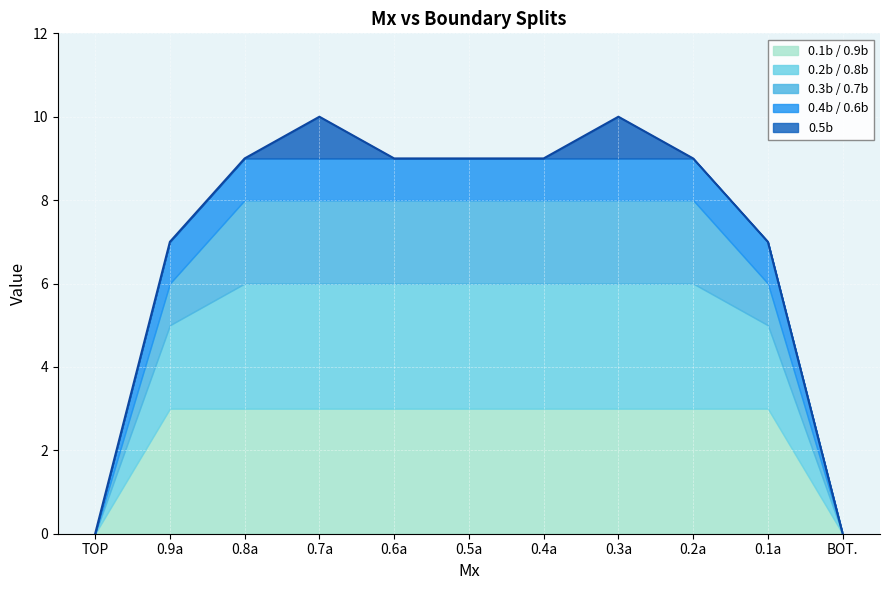

What is the label of the 1st point from the right?

BOT.